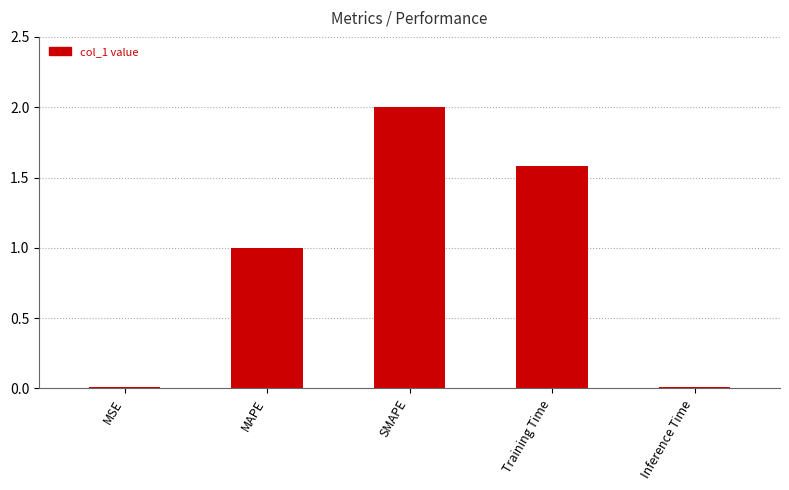

What is the maximum value shown in the chart?

2.0